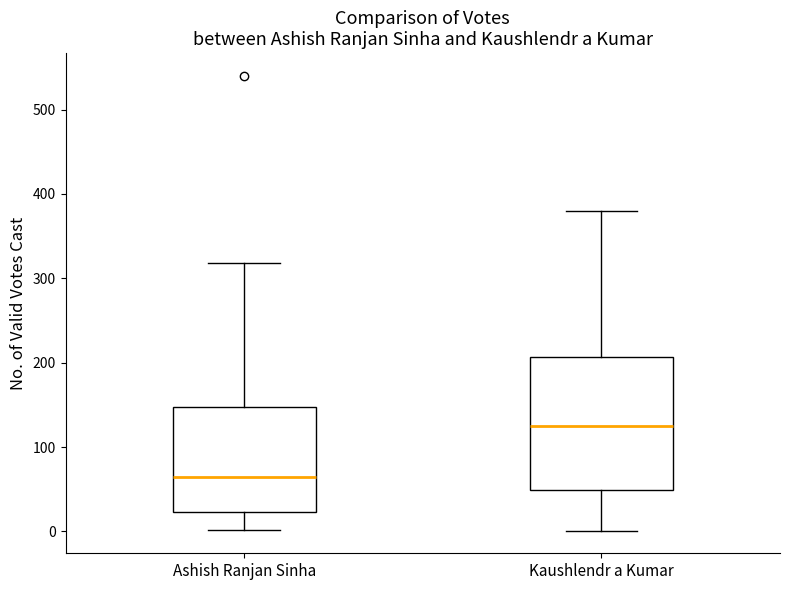

Reading left to right, transcribe this box plot: for each box, give where its median line is, the range the box spans, and where its two whiskers end, as read against the y-axis. The values are not printed on the chart, so give them approximately, as read against the axis.

Ashish Ranjan Sinha: median 60, box 20 to 150, whiskers 0 to 320
Kaushlendr a Kumar: median 120, box 50 to 210, whiskers 0 to 380